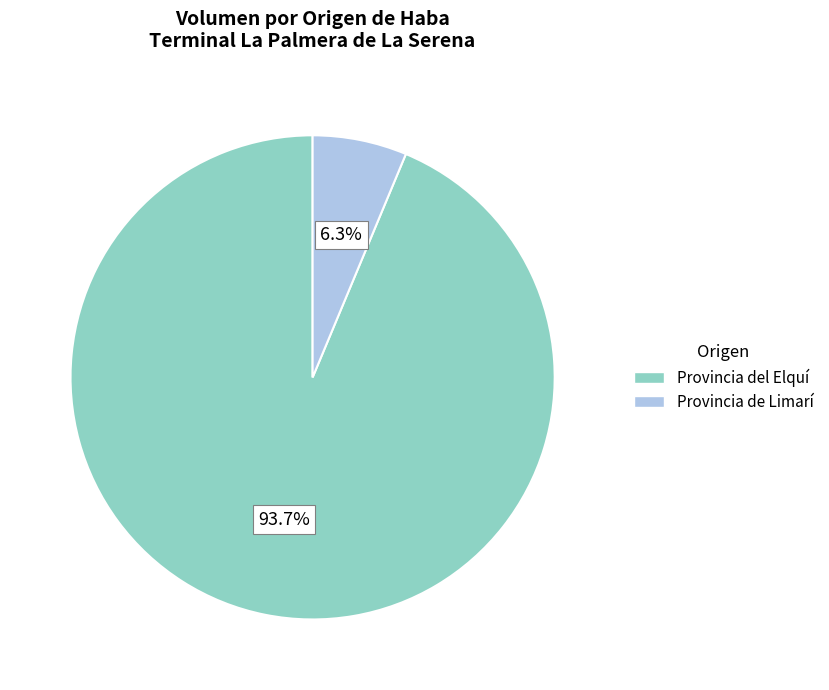

Does any single category account for the majority?

Yes